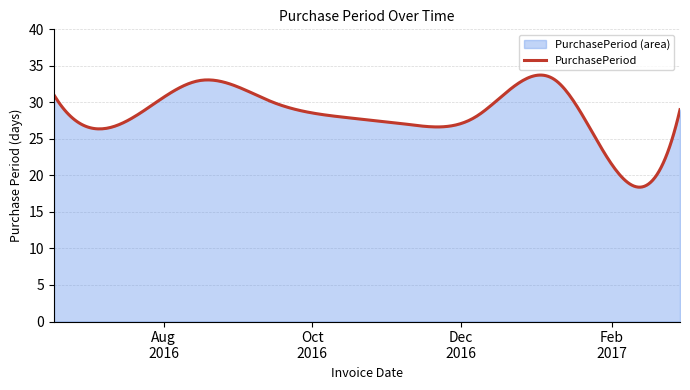

What is the difference between the maximum and minimum values?

15.3